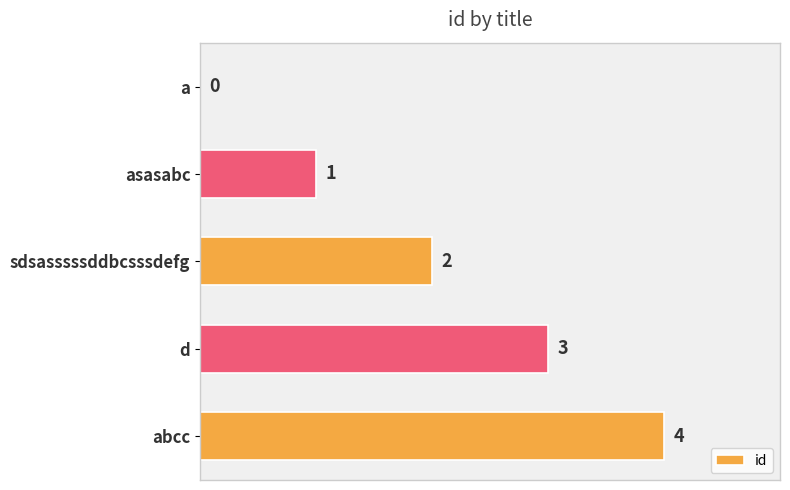

How many values are between 1 and 3?

3